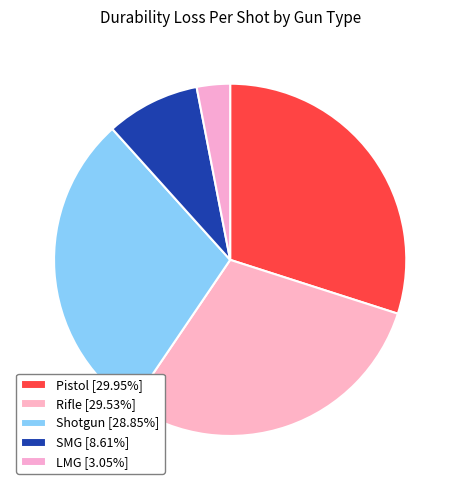

What percentage do Pistol and SMG together represent?

38.6%